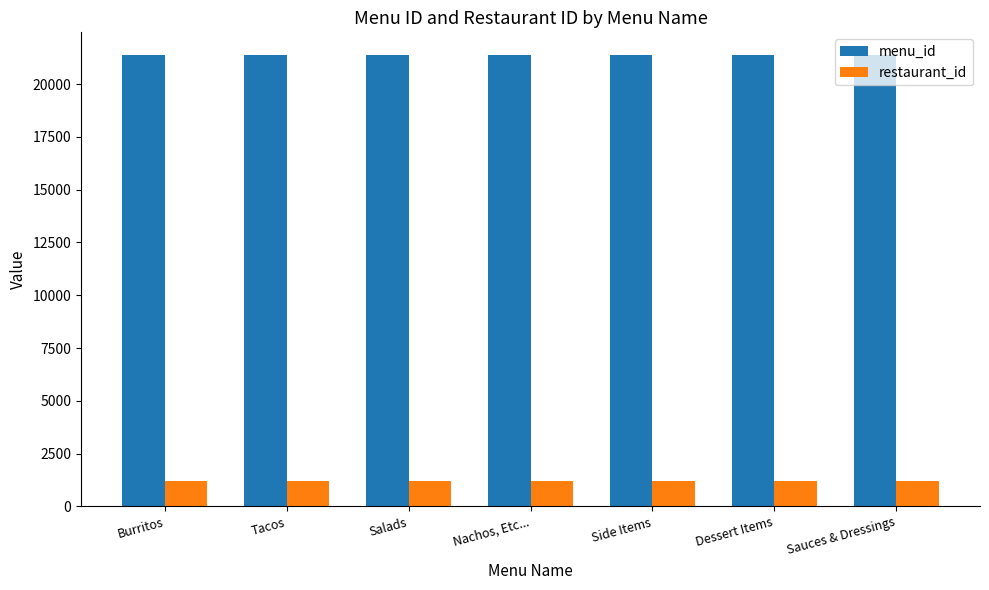

How many distinct data groups are displayed?

2